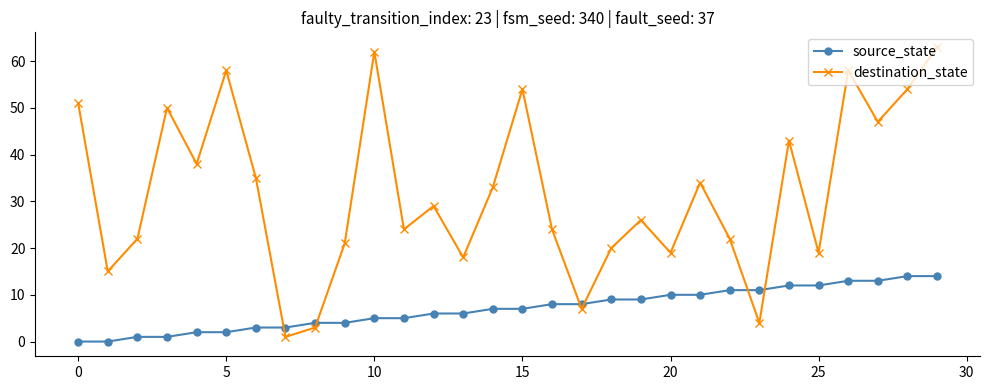

Rank the series by their maximum value, from highest to lowest.

destination_state, source_state